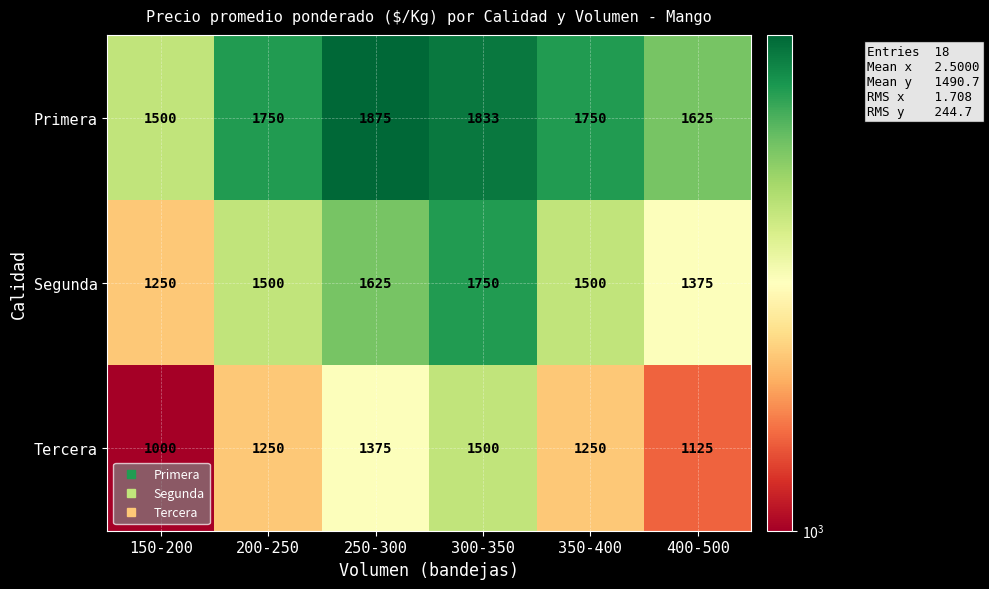

The value of Segunda at 200-250 is 1500. True or false?

True